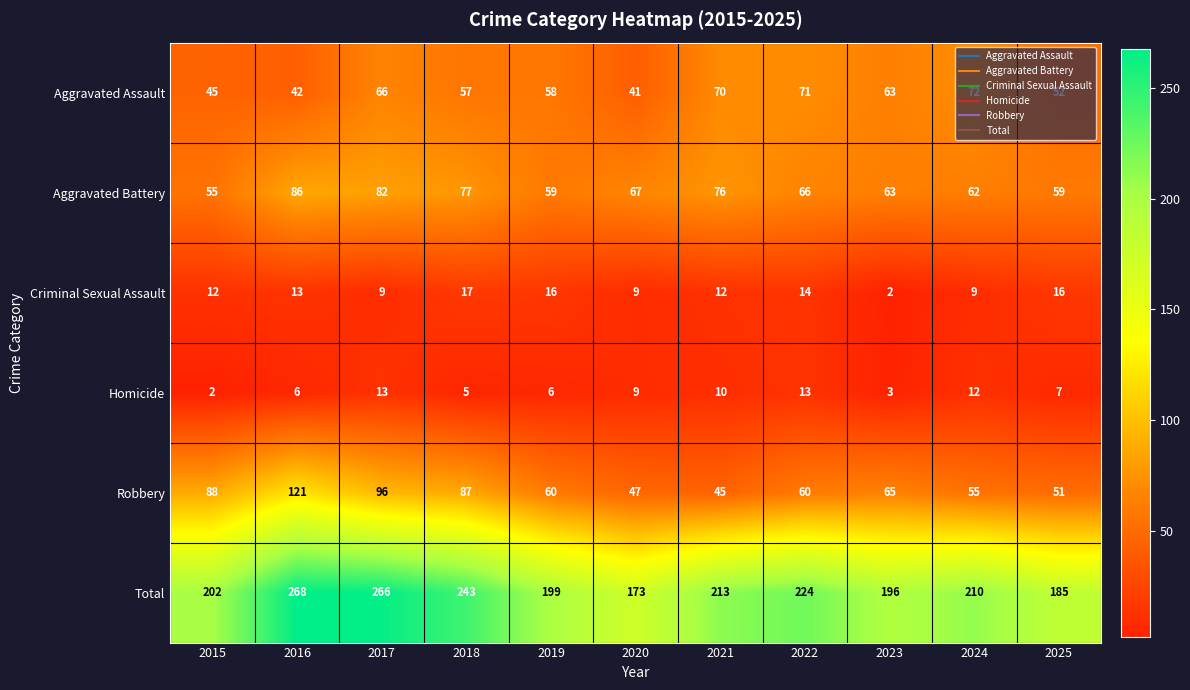

At which label does Robbery first exceed 60?

2015